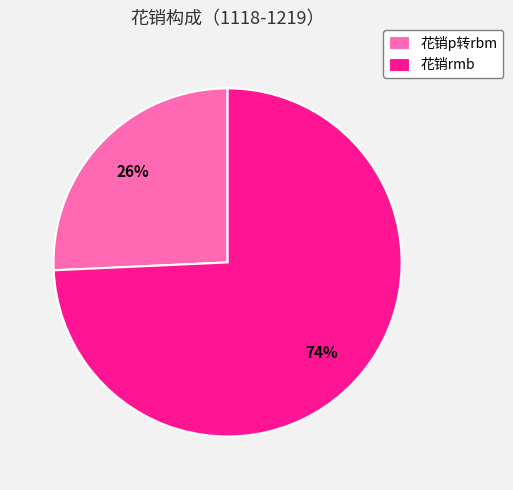

Do 花销rmb and 花销p转rbm together represent more than half of the pie?

Yes